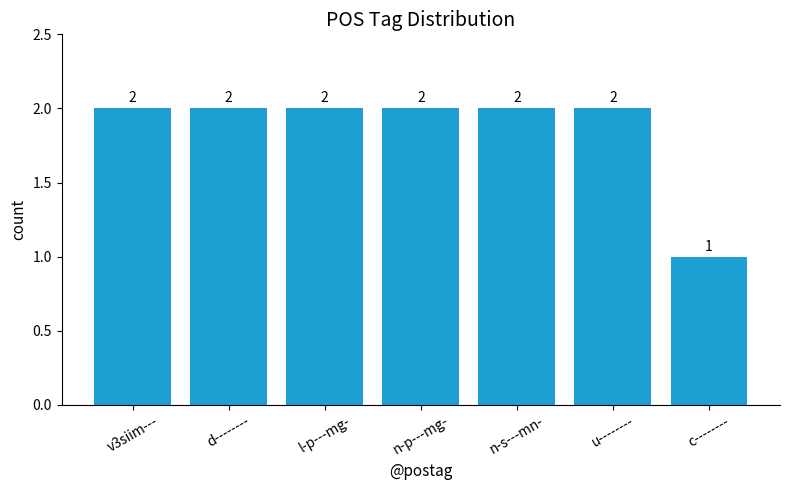

What is the average value?

2